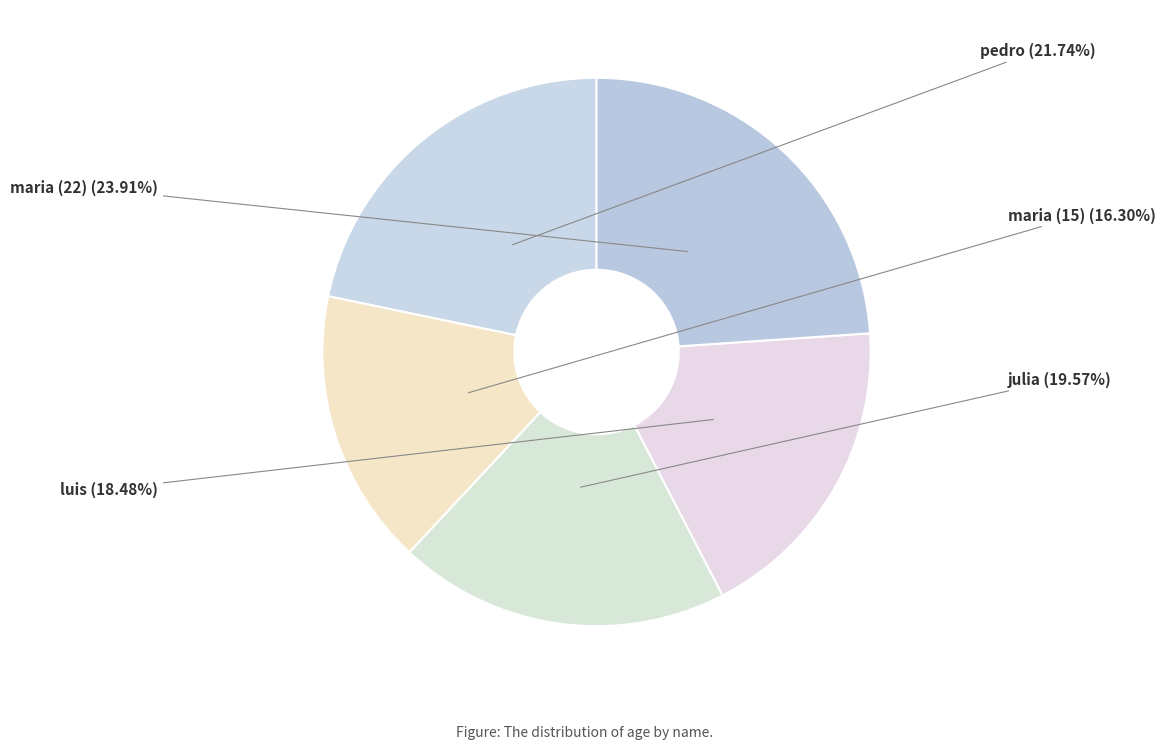

How many segments does this pie chart have?

5